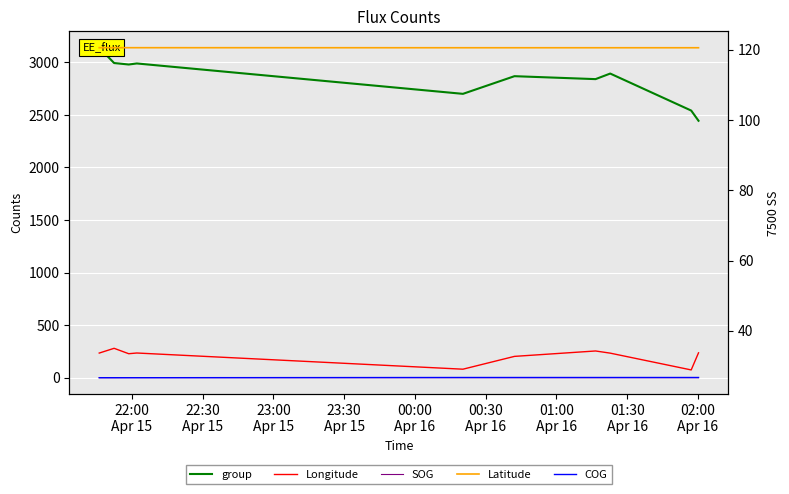

What is the difference between the maximum and minimum values in the SOG series?

0.6